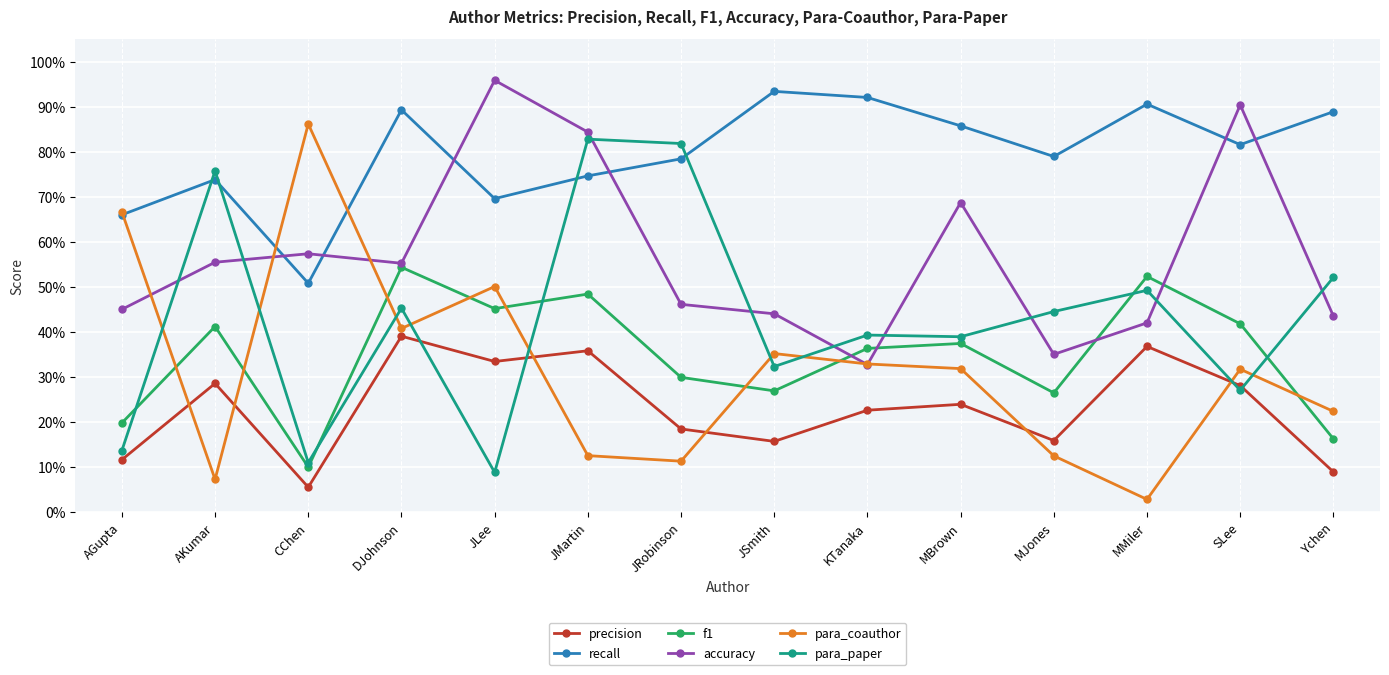

List the series in order of their peak value, lowest first.

precision, f1, para_paper, para_coauthor, recall, accuracy